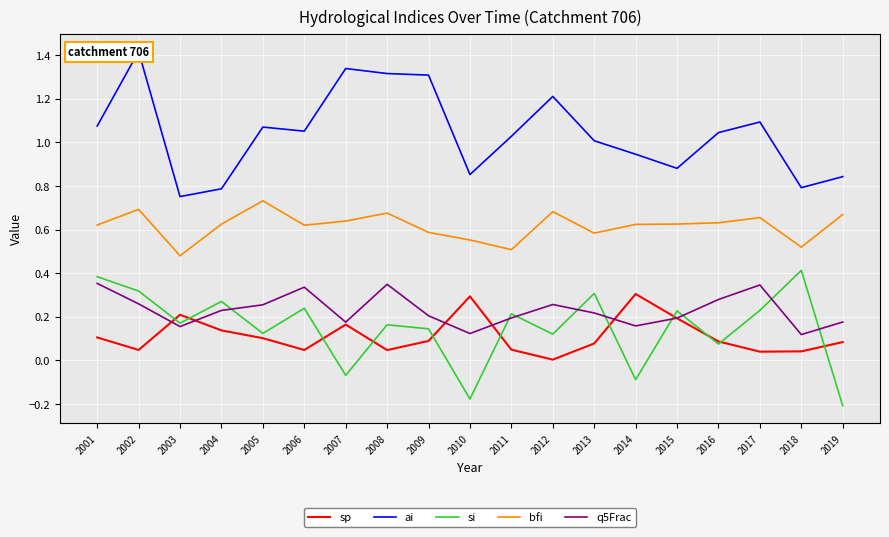

How many series are shown in this chart?

5